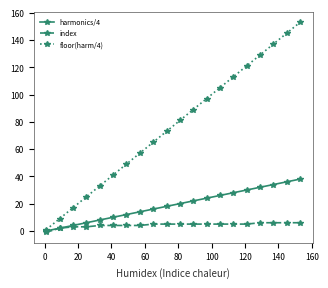

At how many categories does at least one series exceed 86?

9